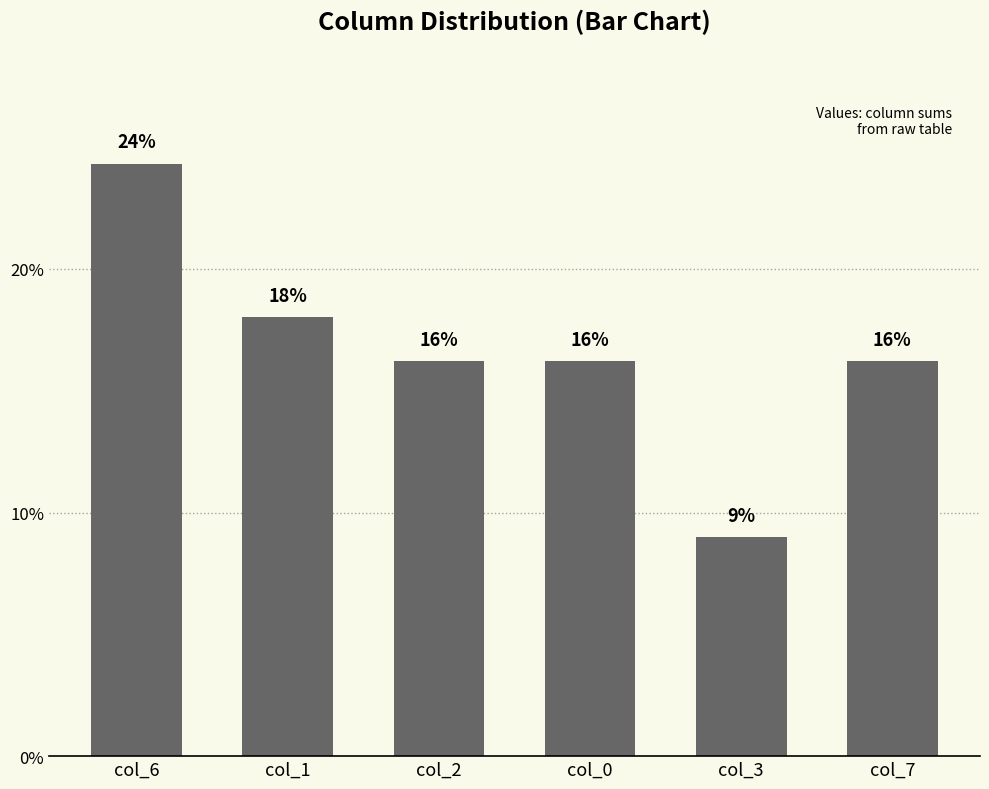

What is the difference between the maximum and minimum values?

15.3